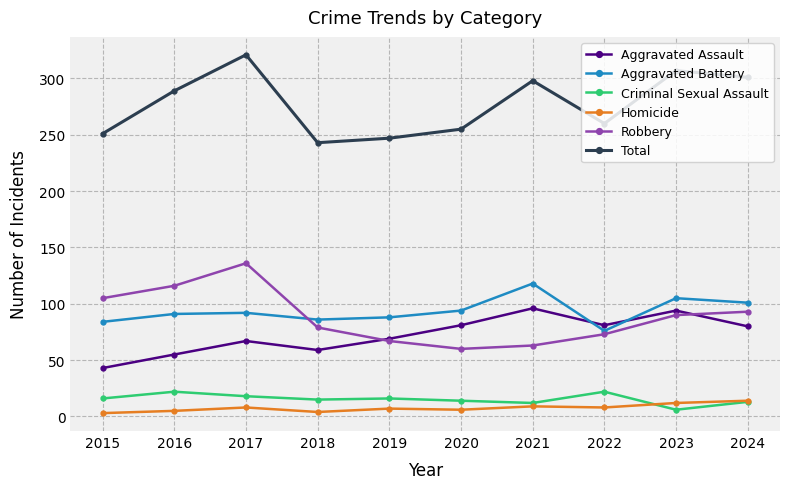

True or false: Aggravated Battery has more than 2 points higher than both neighbors.

True